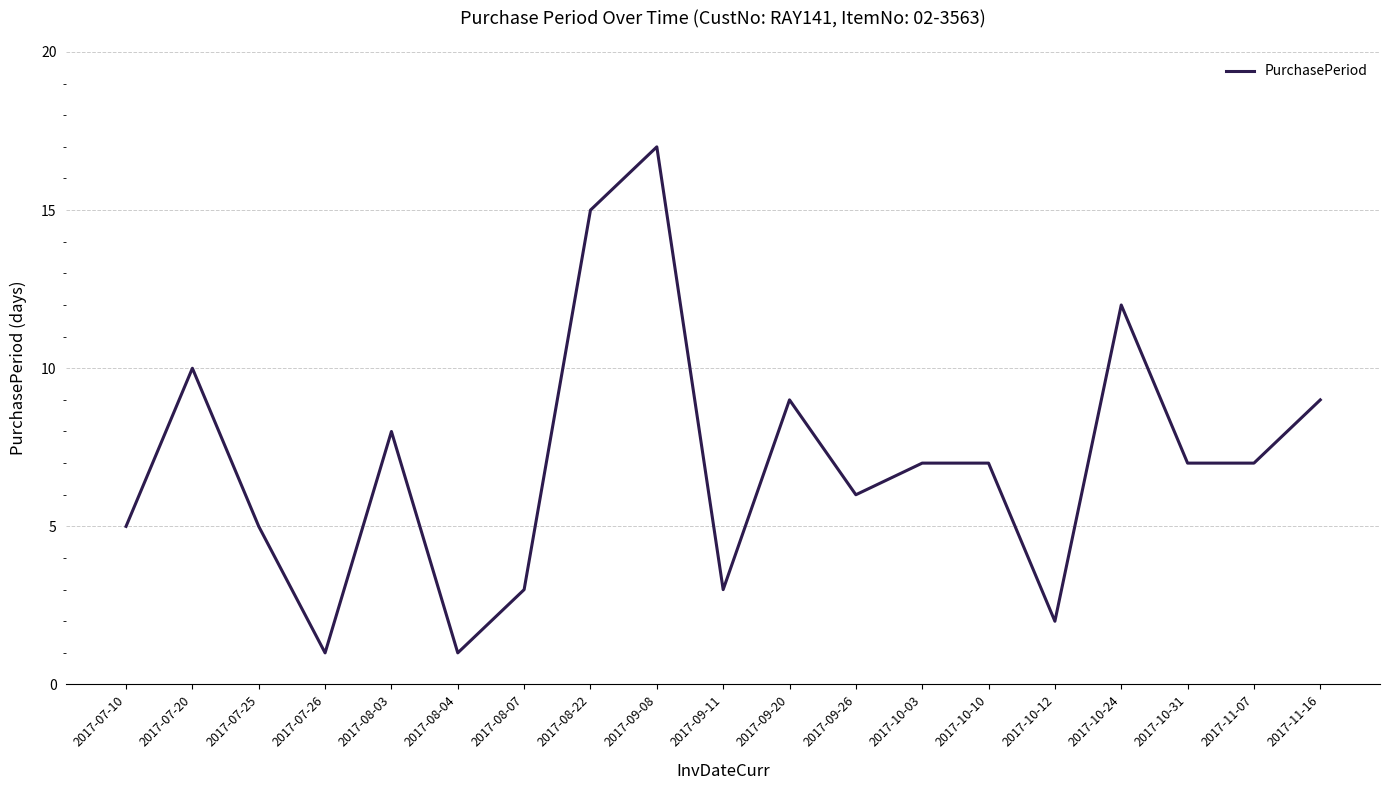

Reading left to right, transcribe all the data shown in this chart.

2017-07-10=5	2017-07-20=10	2017-07-25=5	2017-07-26=1	2017-08-03=8	2017-08-04=1	2017-08-07=3	2017-08-22=15	2017-09-08=17	2017-09-11=3	2017-09-20=9	2017-09-26=6	2017-10-03=7	2017-10-10=7	2017-10-12=2	2017-10-24=12	2017-10-31=7	2017-11-07=7	2017-11-16=9